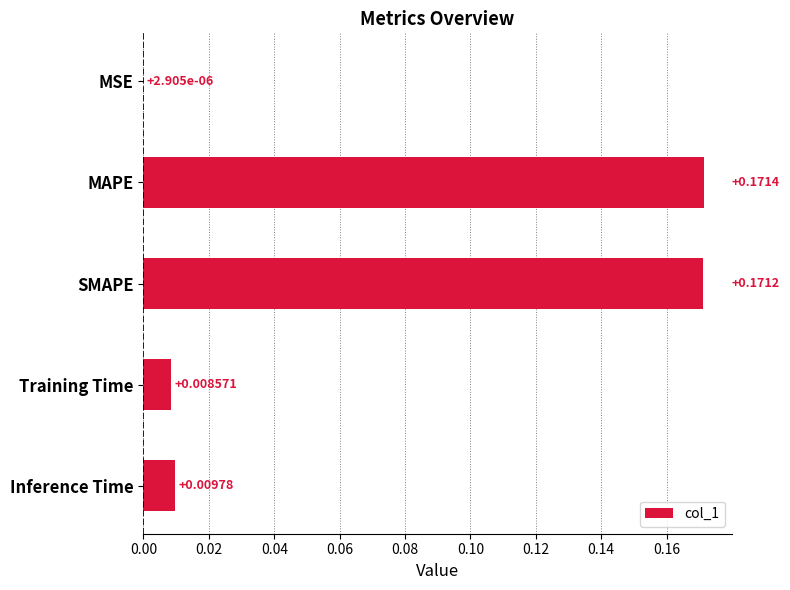

At which category does the chart reach its peak across all series?

MAPE